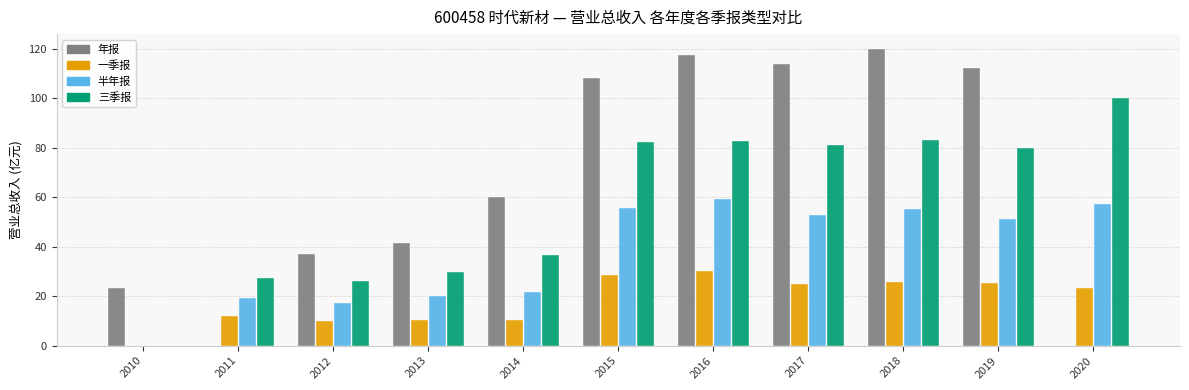

What is the difference between the maximum and minimum values in the 三季报 series?

74.0